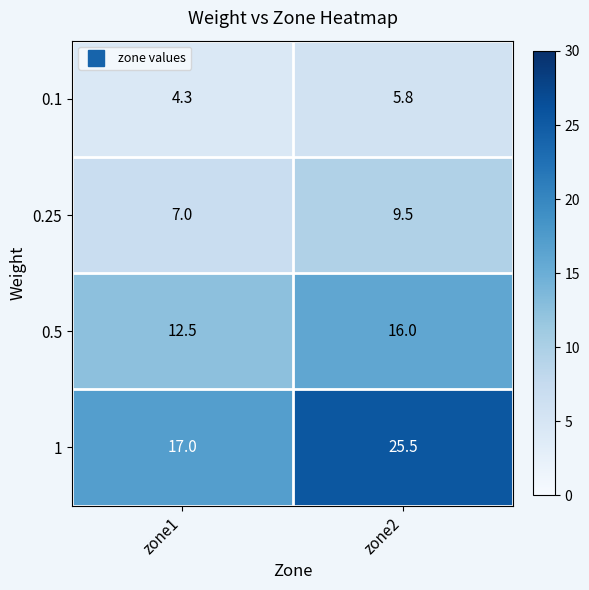

Rank the series by their maximum value, from highest to lowest.

1, 0.5, 0.25, 0.1